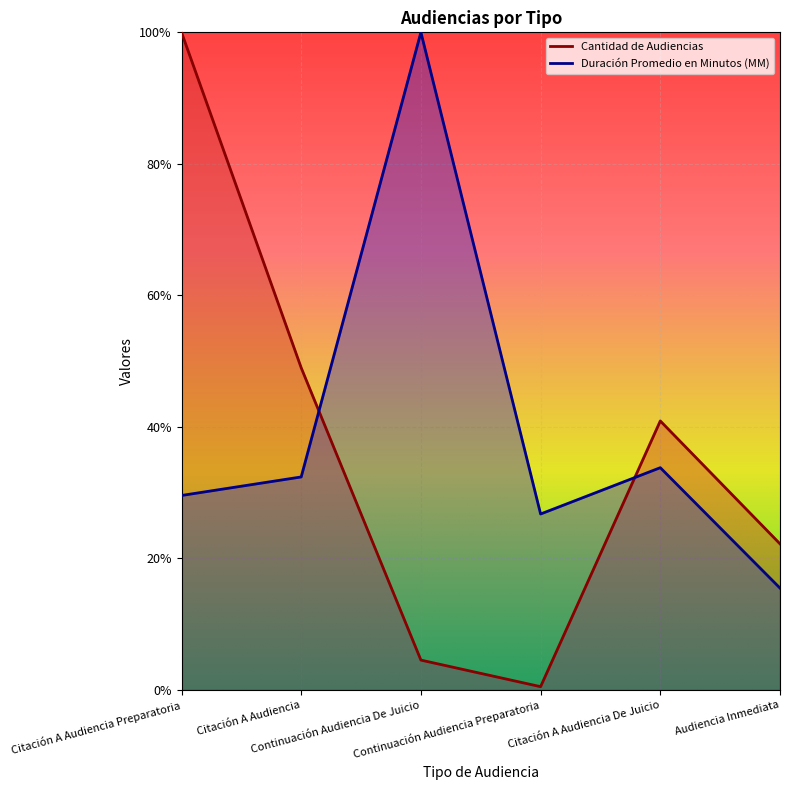

True or false: Cantidad de Audiencias has more than 1 interior local peaks.

False